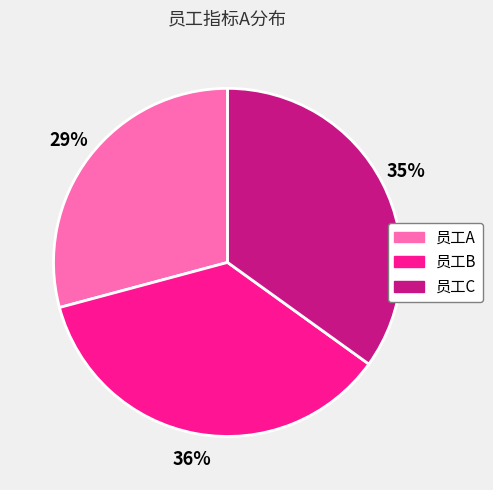

Approximately how many times larger is the value at 员工C compared to 员工A?

1.2